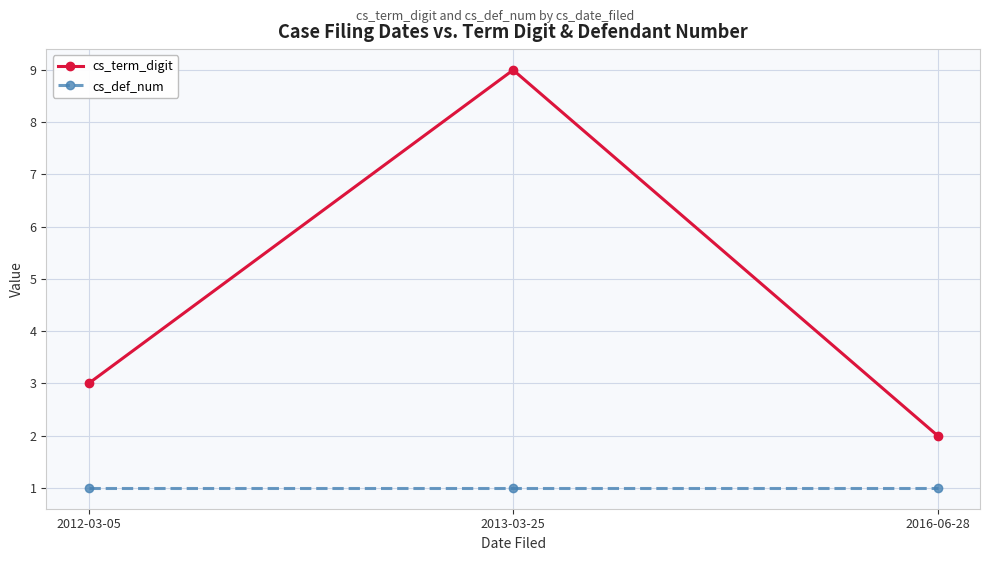

The value of cs_term_digit at 2012-03-05 is 3. True or false?

True